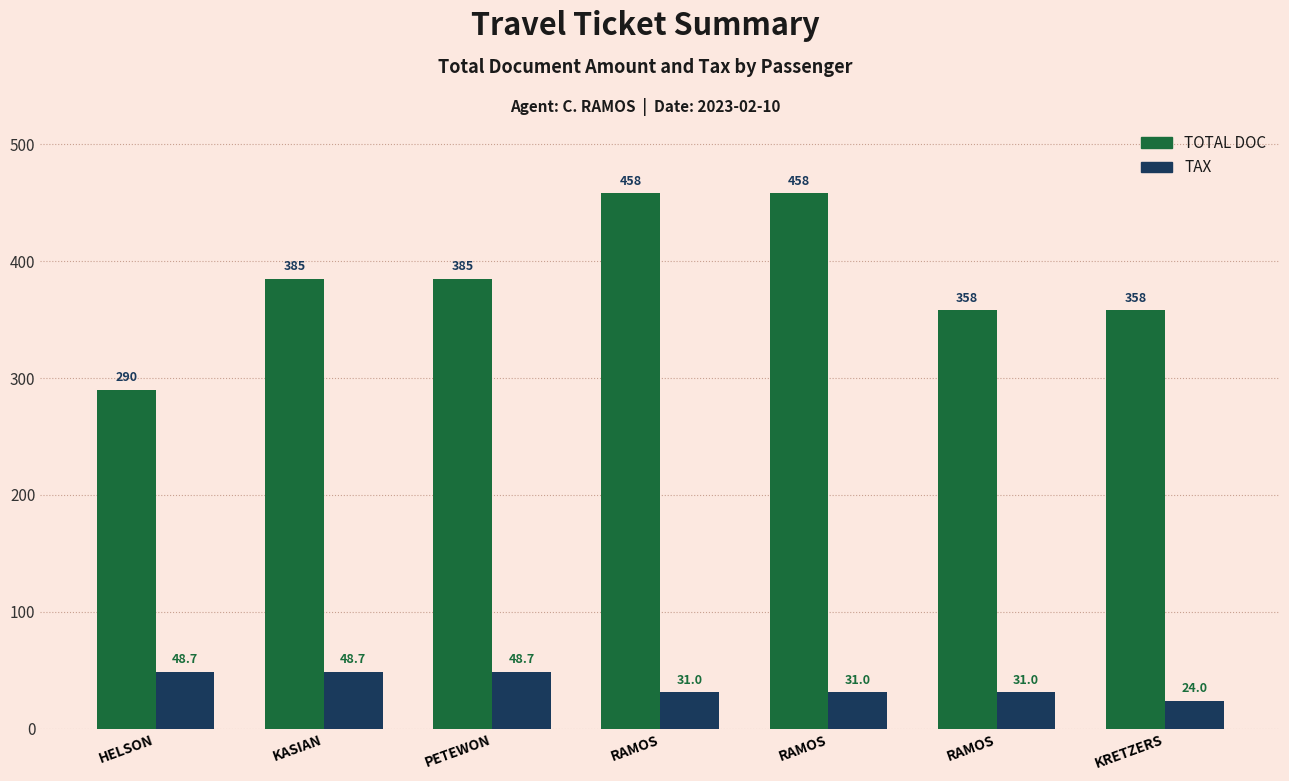

What is the total value across all series at KASIAN?

433.7